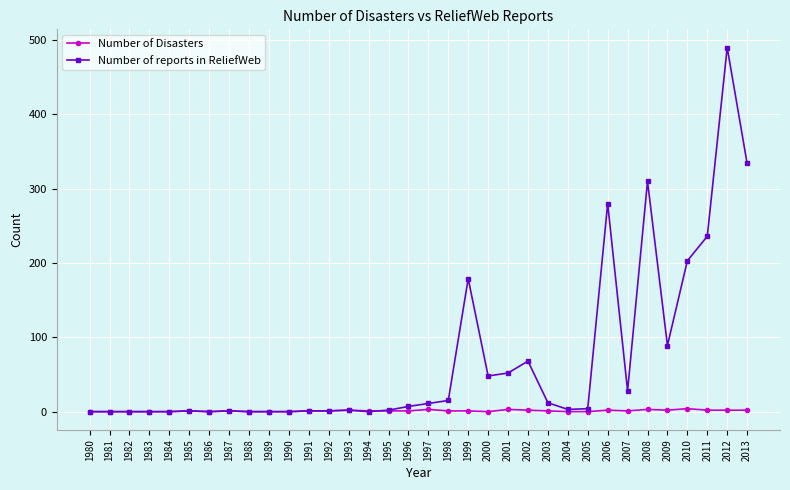

How many data points in Number of Disasters are less than 1?

12